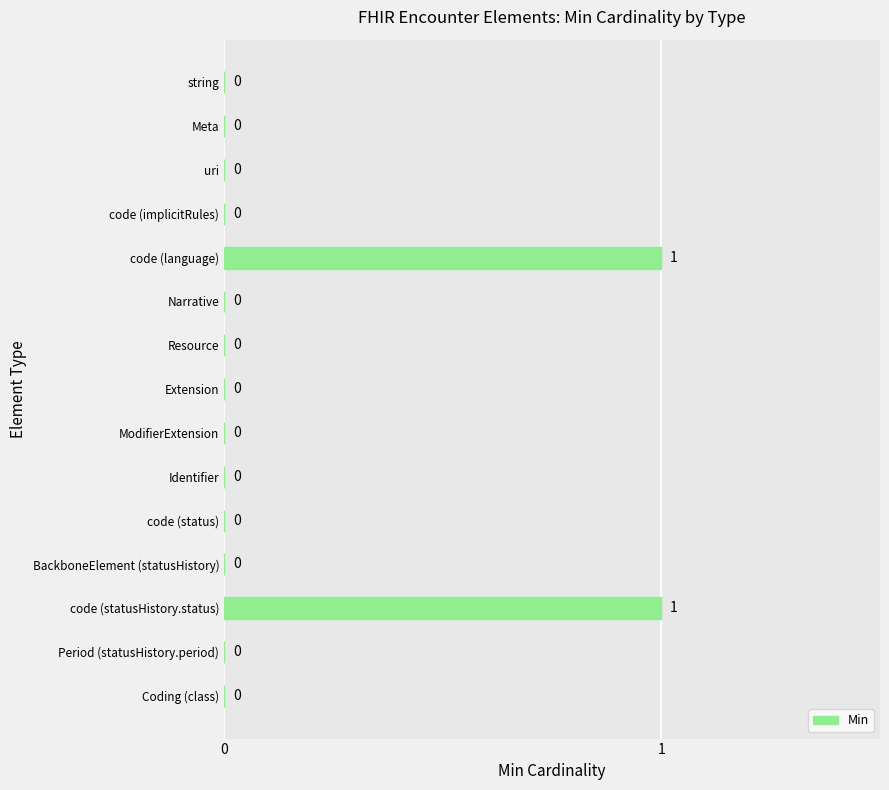

Between Resource and code (language), which is larger?

code (language)